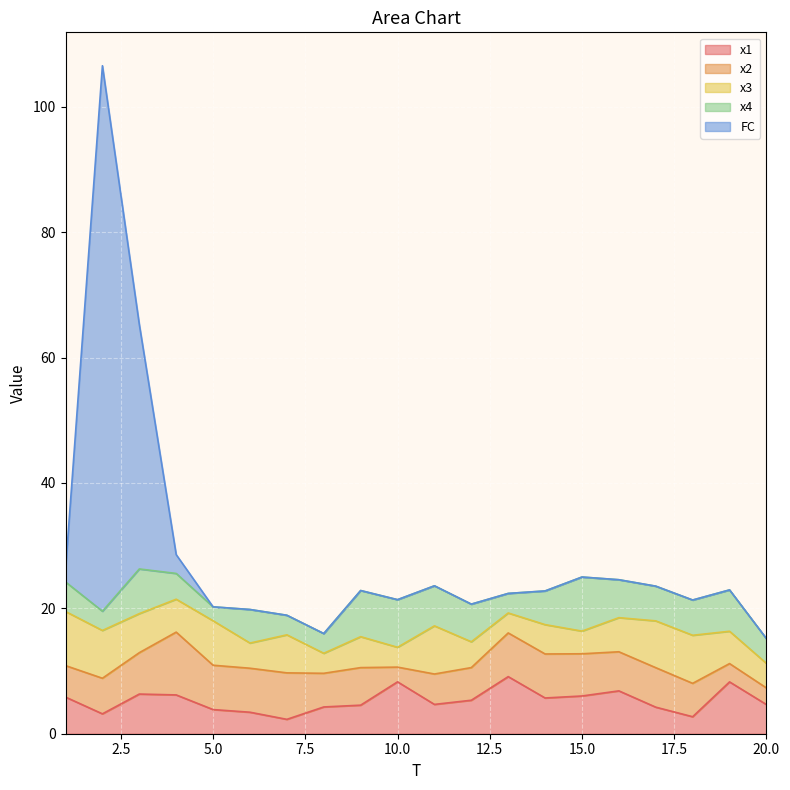

Does the chart display data point markers on the line(s)?

No